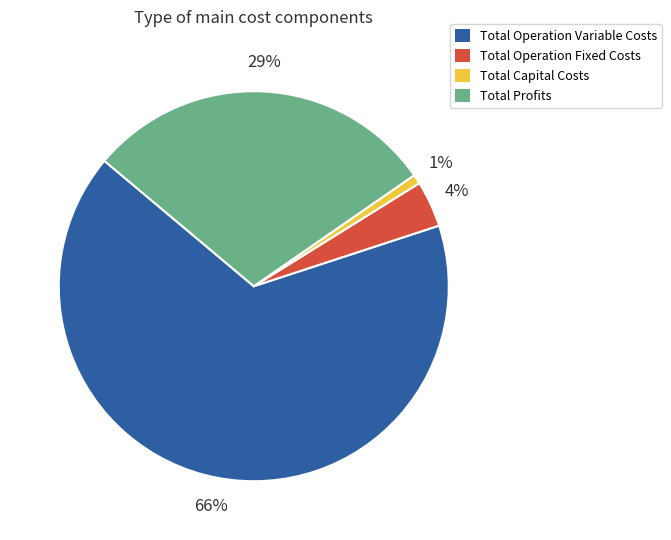

Does Total Operation Fixed Costs represent more than half of the total?

No